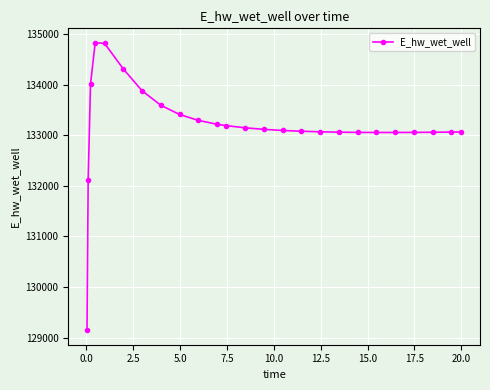

What is the difference between the maximum and minimum values?

5682.0